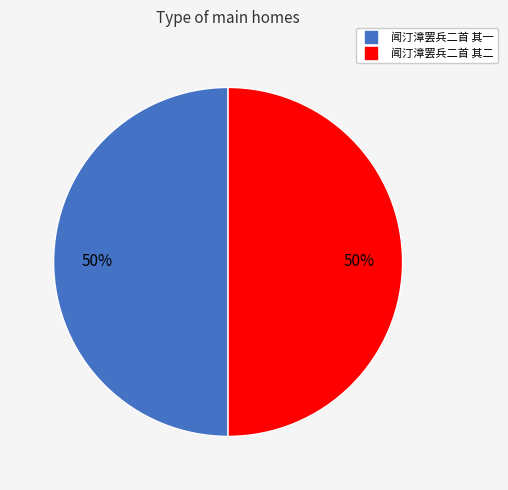

True or false: 闻汀漳罢兵二首 其二 accounts for 63% of the total.

False